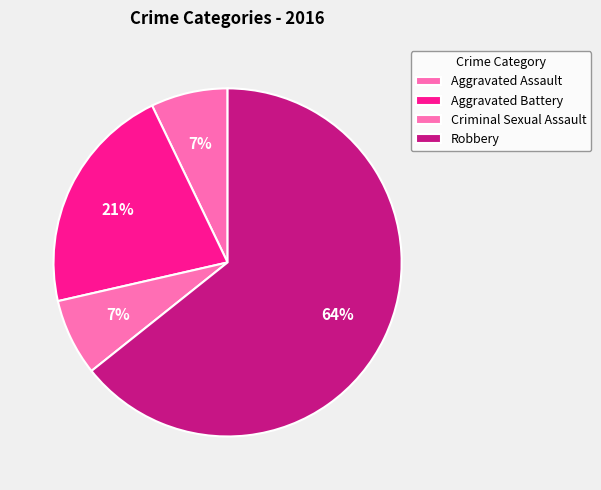

Is it true that Criminal Sexual Assault is 7% of the pie?

True